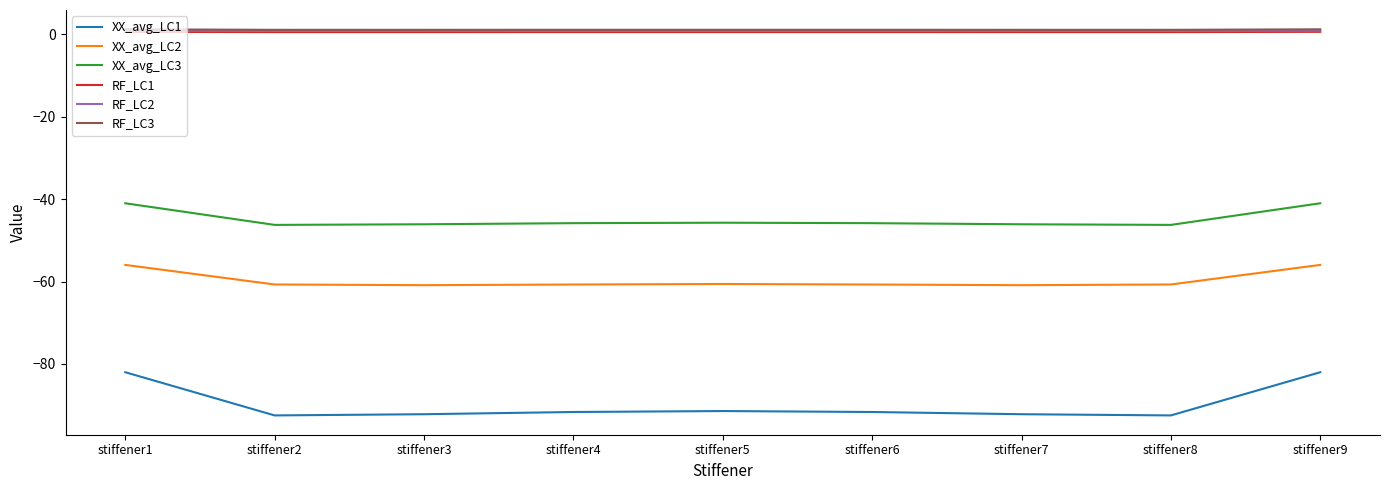

What is the sum of the RF_LC3 values at stiffener7 and stiffener6?

2.2